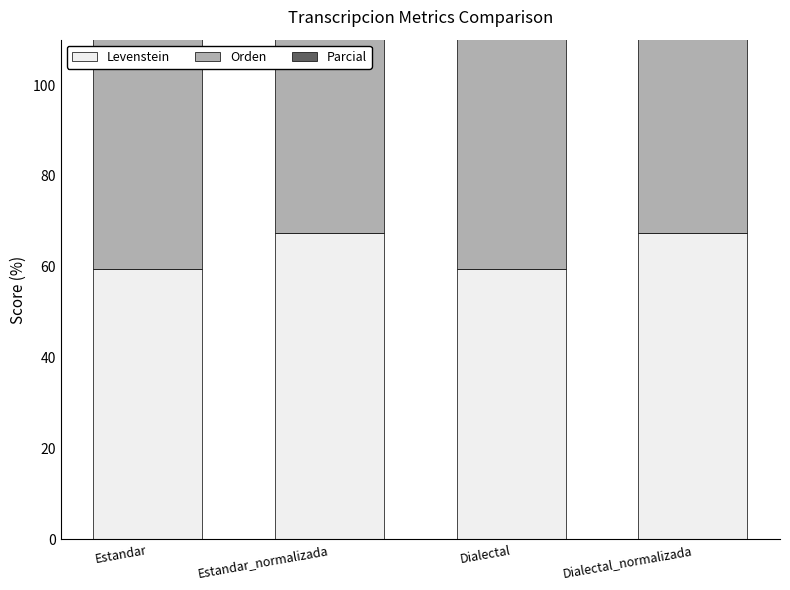

What are all the series names shown in the legend?

Levenstein, Orden, Parcial